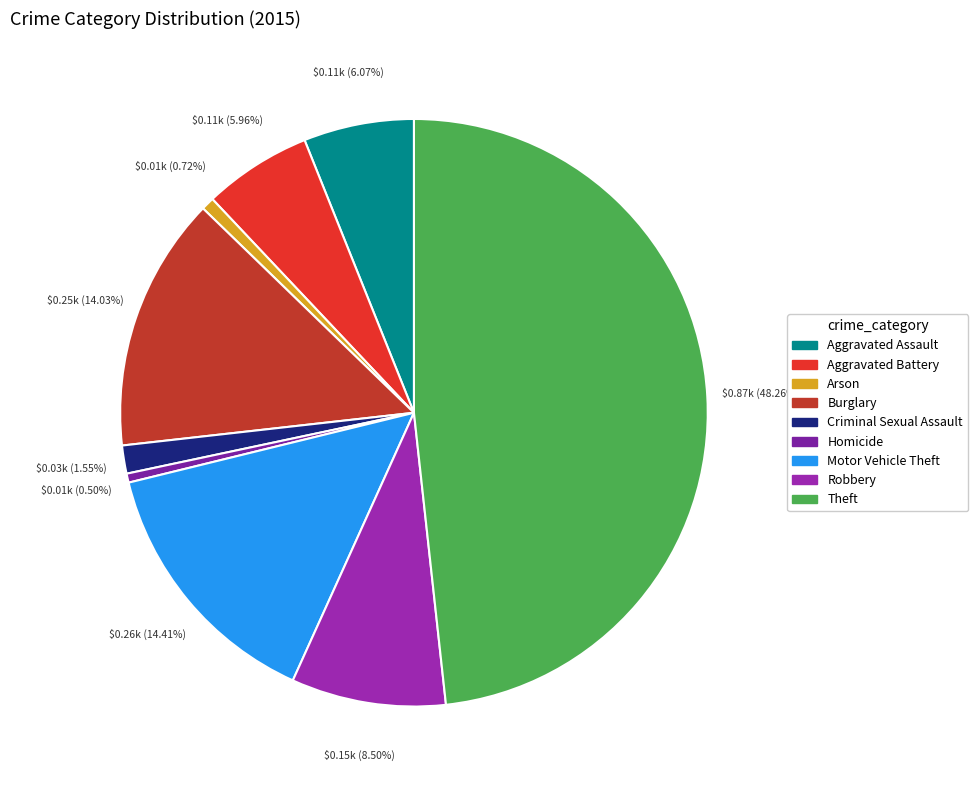

Rank the categories by value from lowest to highest.

Homicide, Arson, Criminal Sexual Assault, Aggravated Battery, Aggravated Assault, Robbery, Burglary, Motor Vehicle Theft, Theft